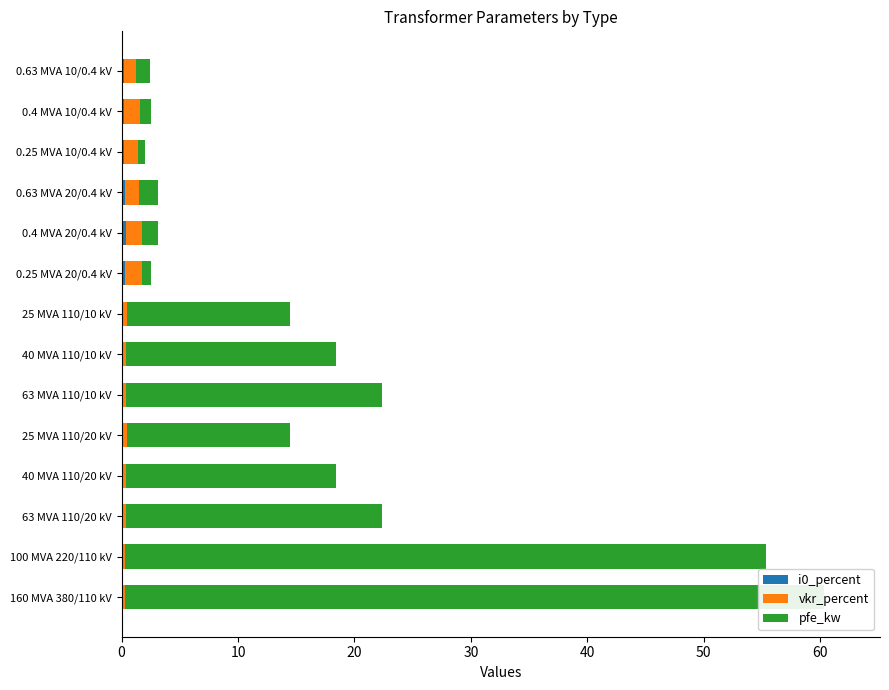

Reading right to left, extract all data points from this chart.

i0_percent: 0.2	0.2	0.2	0.3	0.3	0.3	0.1	0.1	0.0	0.1	0.1	0.0	0.1	0.1
vkr_percent: 1.1	1.3	1.2	1.2	1.4	1.4	0.4	0.3	0.3	0.4	0.3	0.3	0.3	0.2
pfe_kw: 1.2	0.9	0.6	1.6	1.4	0.8	14.0	18.0	22.0	14.0	18.0	22.0	55.0	60.0